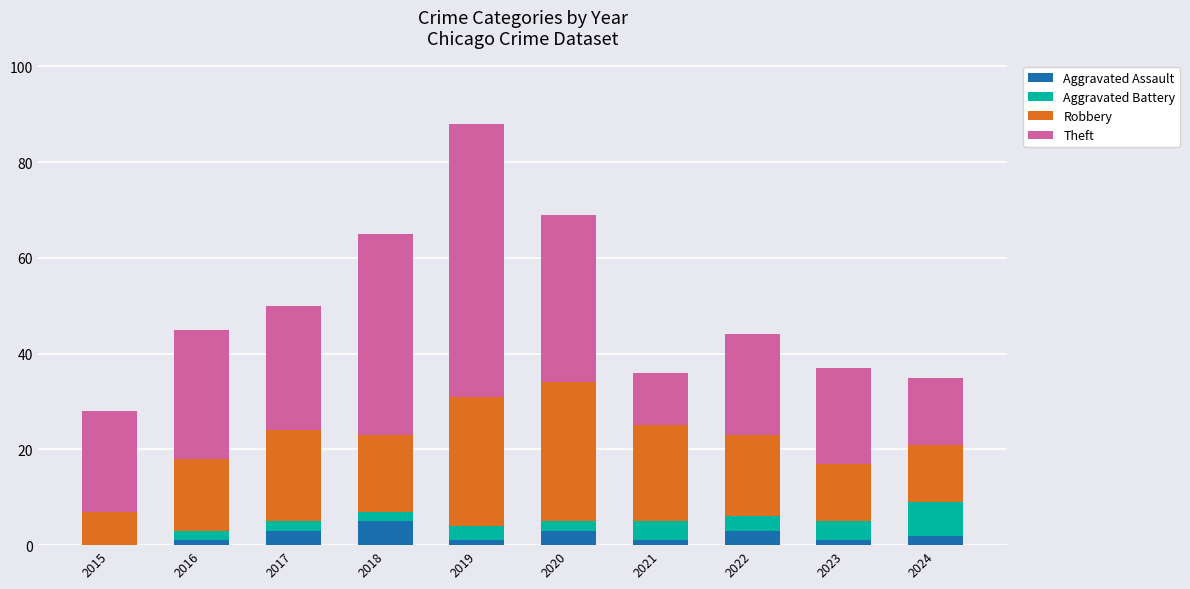

At which category is the sum across all series the highest?

2019